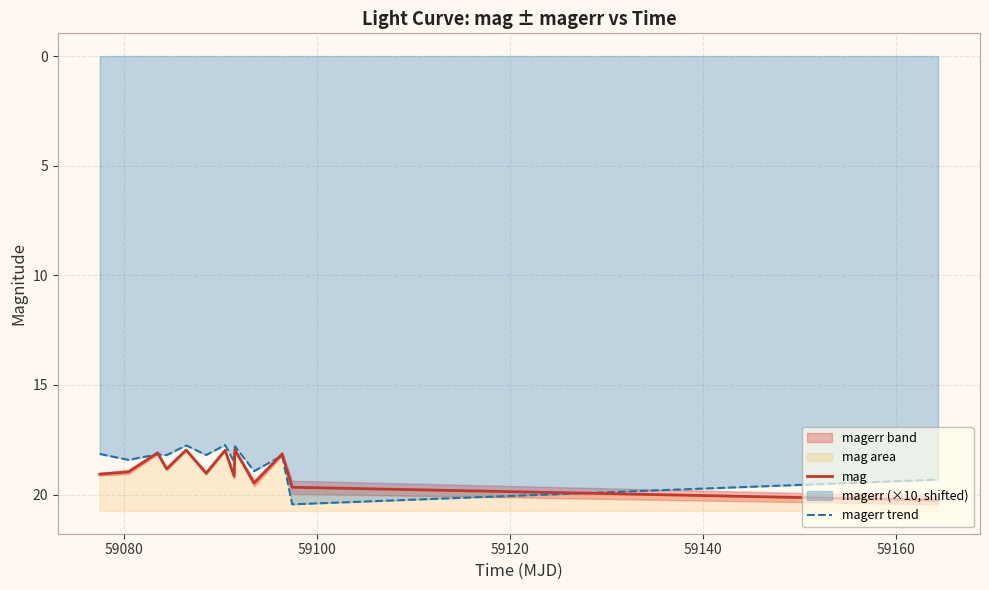

Is it true that mag equals 25.8 at 59060?

False